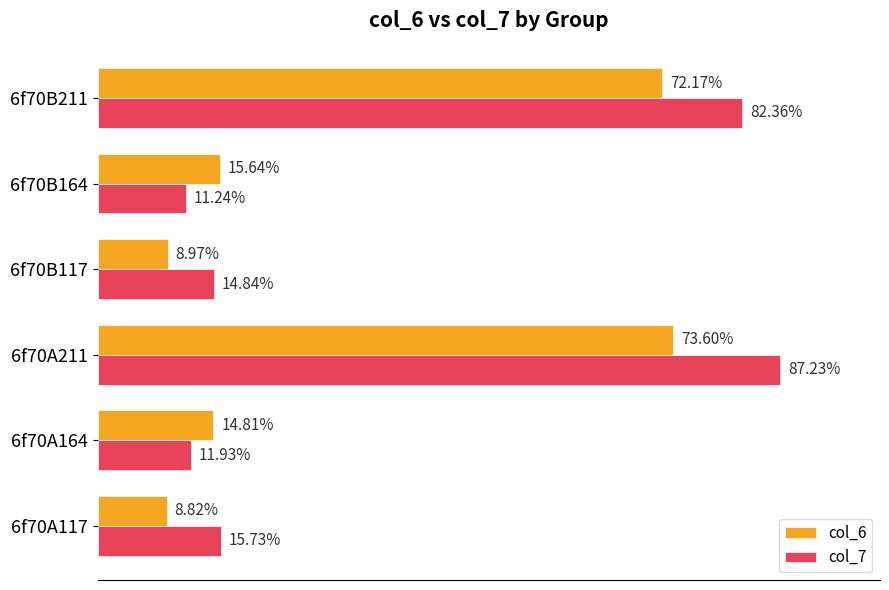

At which category is the sum across all series the highest?

6f70A211